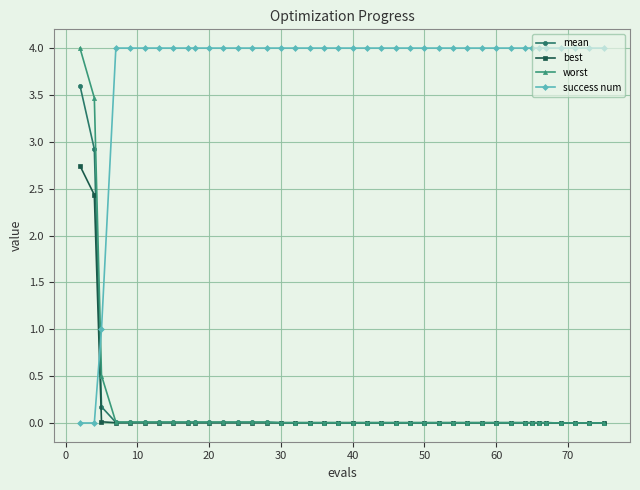

True or false: success num and worst intersect in this chart.

True